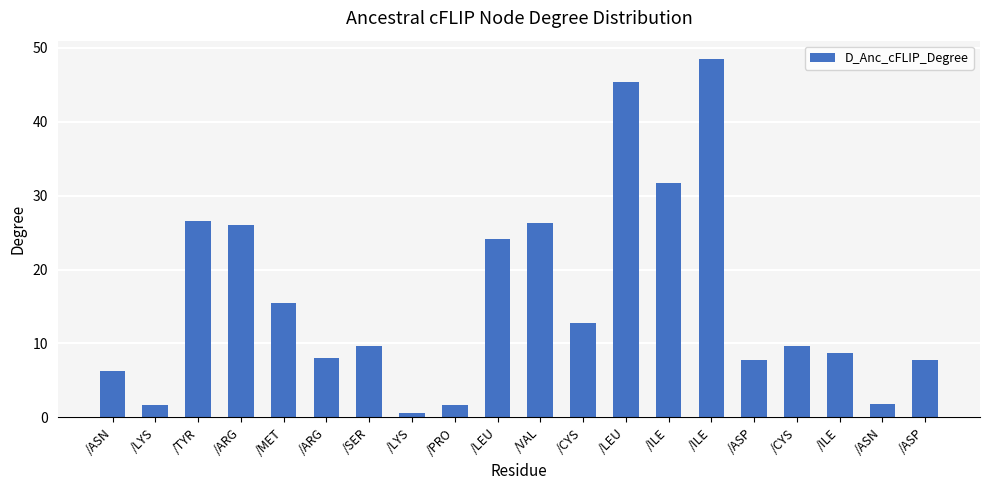

Reading left to right, list all the values displayed in this chart.

/ASN=6.3	/LYS=1.6	/TYR=26.5	/ARG=26.1	/MET=15.5	/ARG=8.0	/SER=9.7	/LYS=0.6	/PRO=1.7	/LEU=24.1	/VAL=26.3	/CYS=12.8	/LEU=45.4	/ILE=31.6	/ILE=48.5	/ASP=7.8	/CYS=9.6	/ILE=8.8	/ASN=1.9	/ASP=7.8